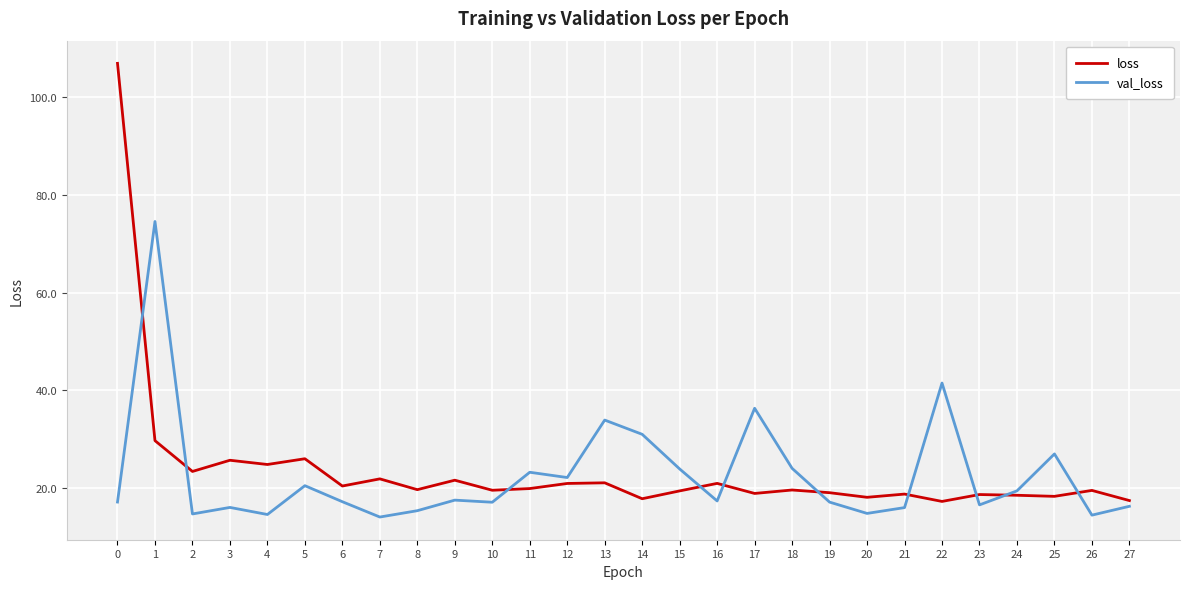

Rank the series by their maximum value, from lowest to highest.

val_loss, loss